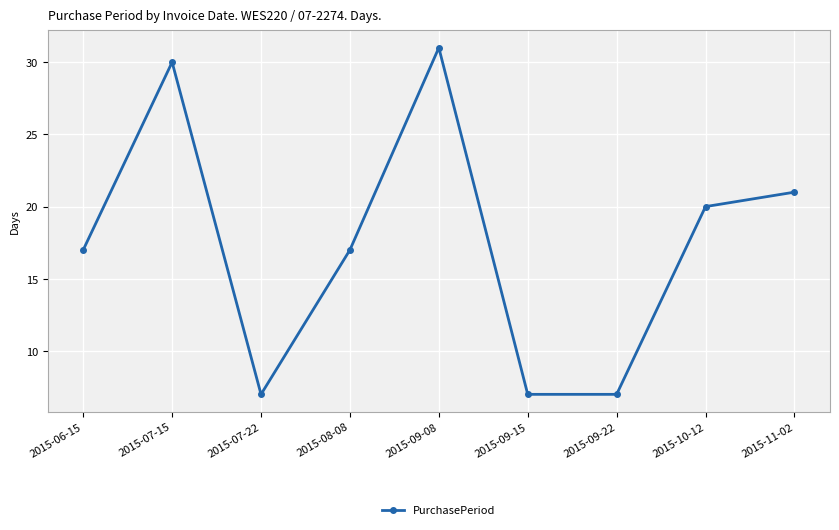

What is the maximum value shown in the chart?

31